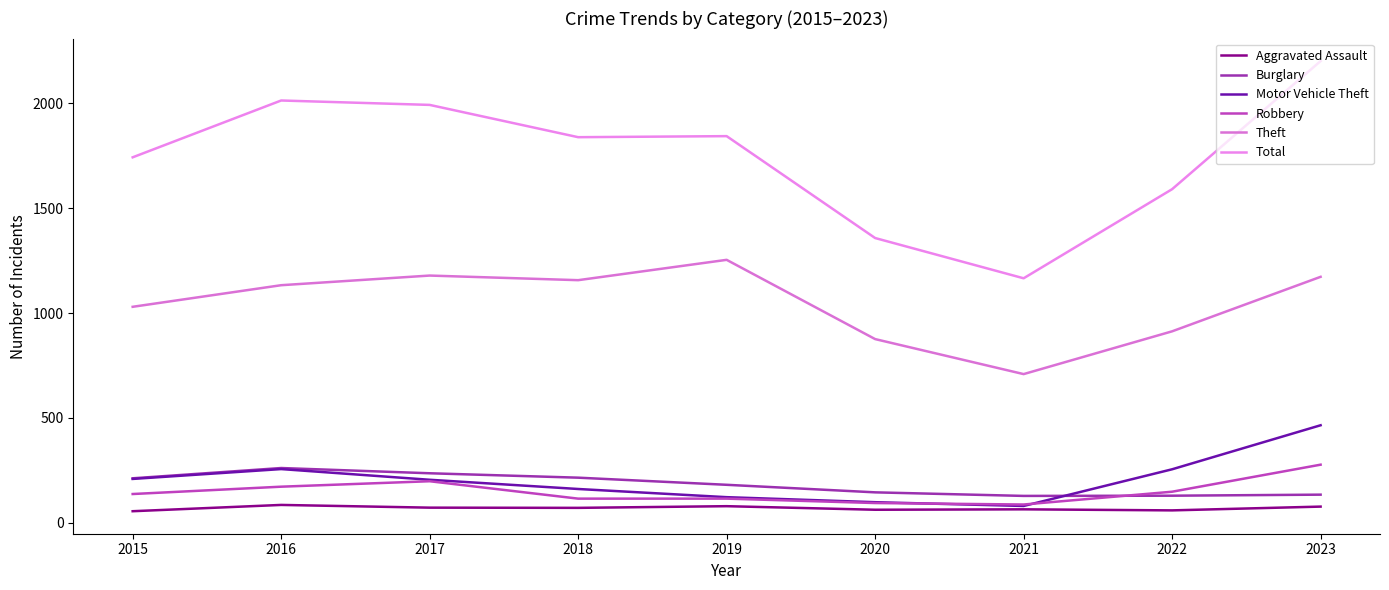

What is the minimum value shown in the chart?

55